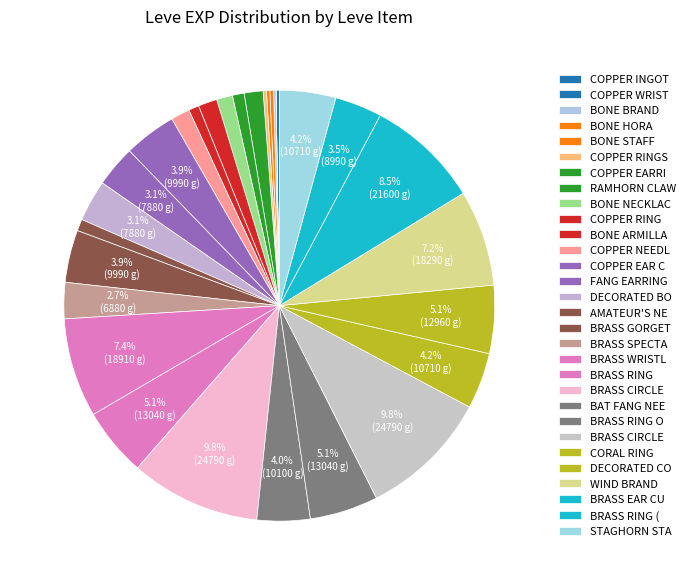

Which category has the biggest portion of the pie?

Brass Circlet (Sunstone)